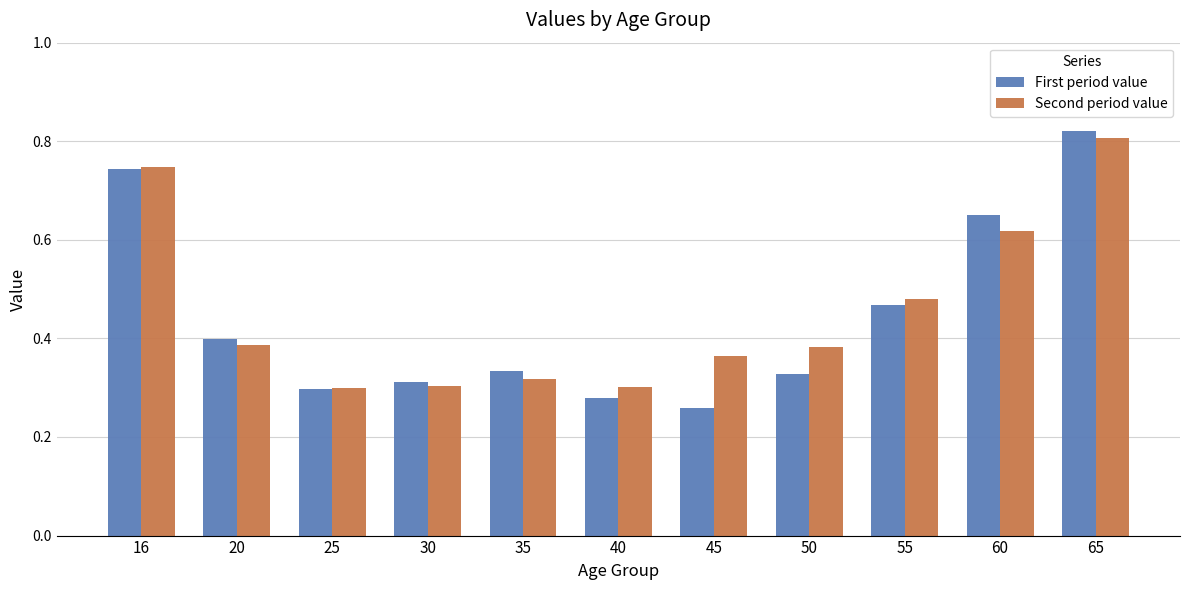

At which category is the sum across all series the highest?

65